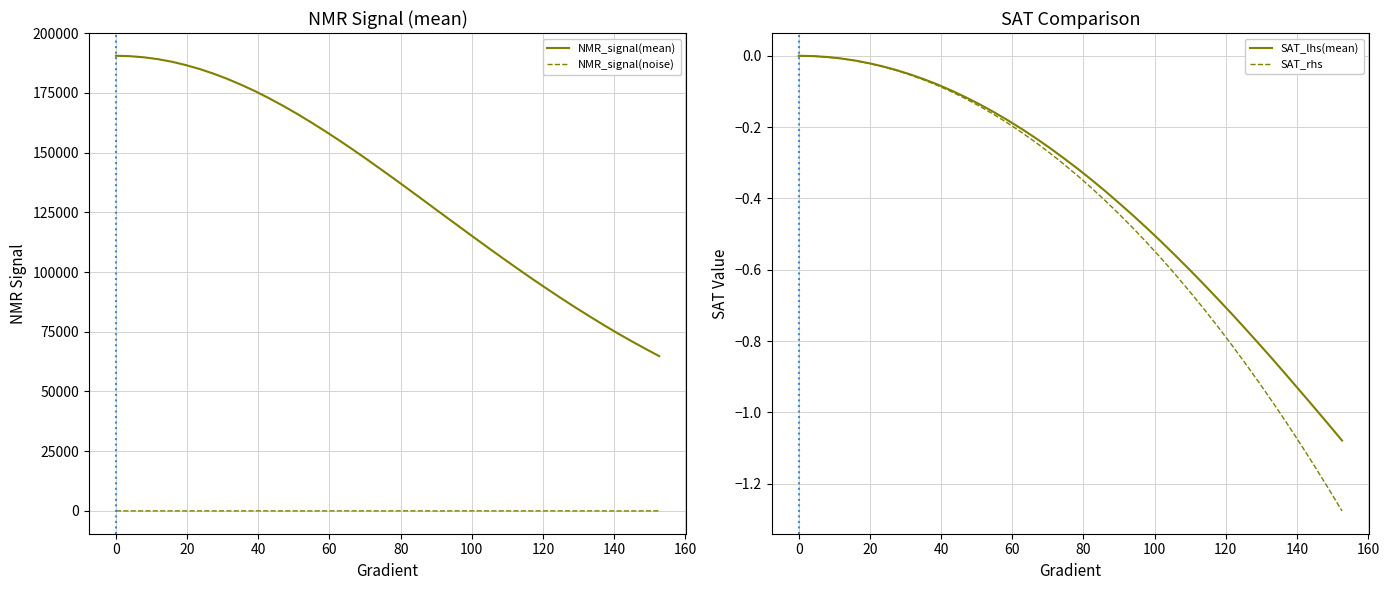

How many series are shown in this chart?

4